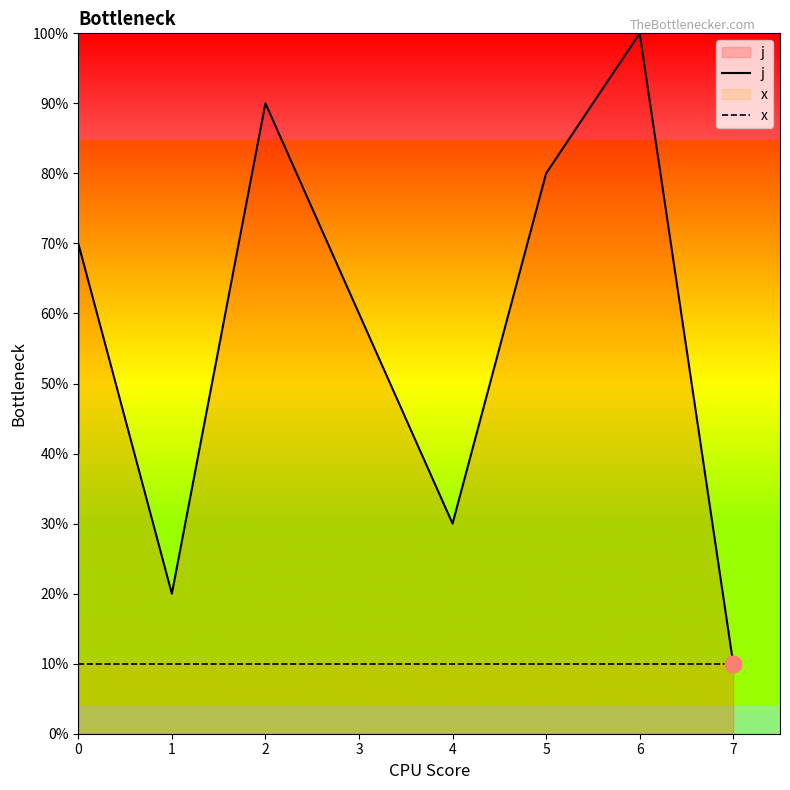

List the series in order of their overall mean, lowest first.

x, j